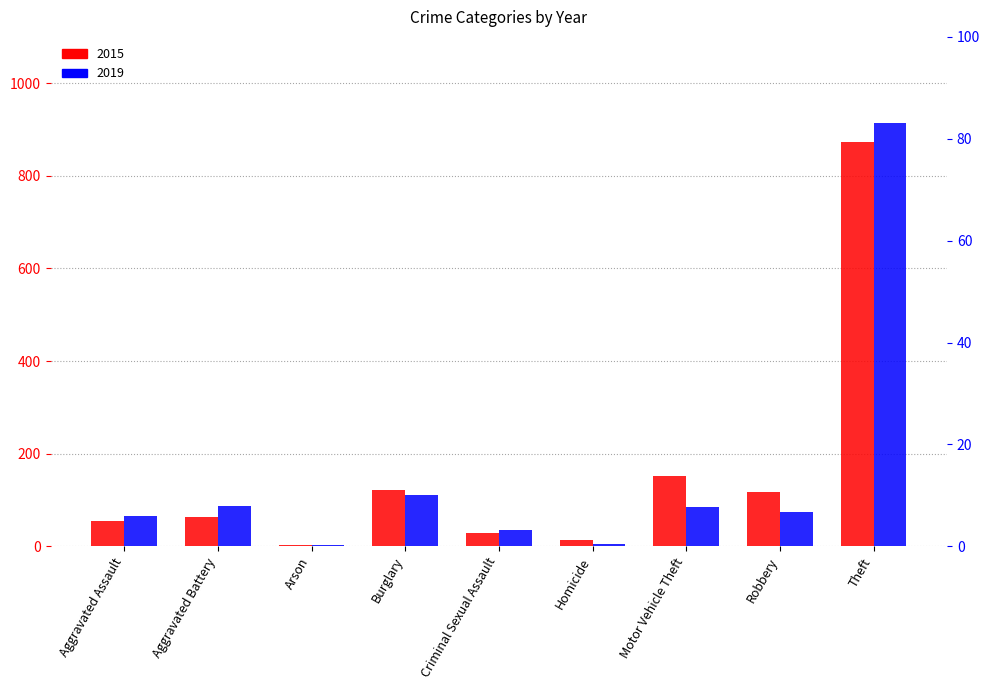

At which category is the sum across all series the highest?

Theft